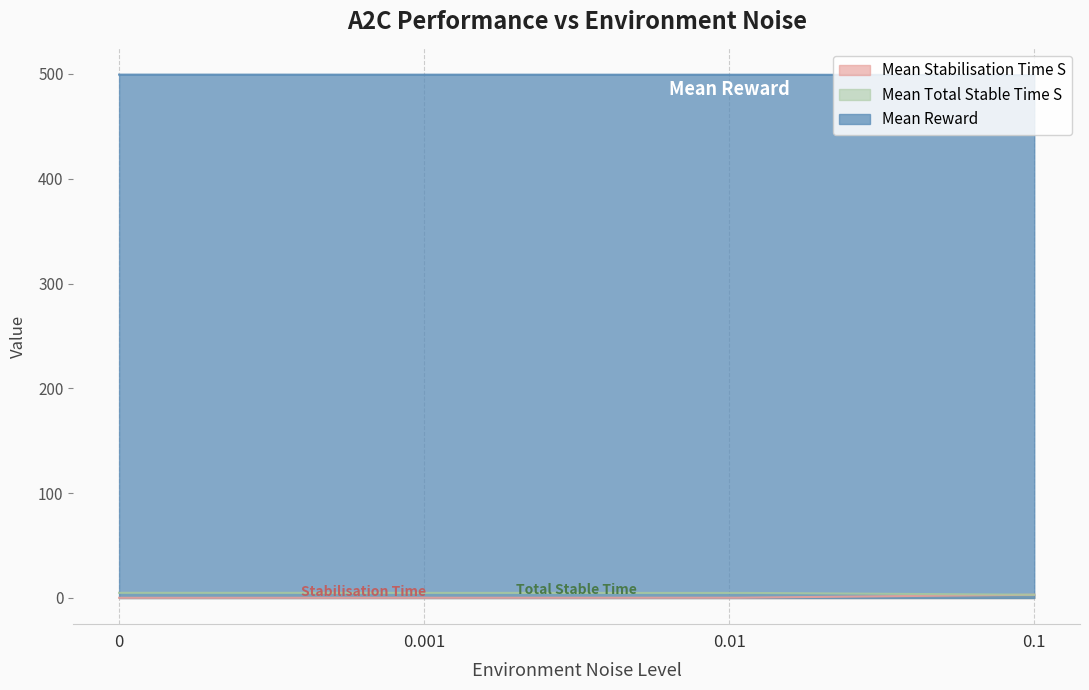

What is the difference between the second highest and minimum values in the mean_reward series?

0.5